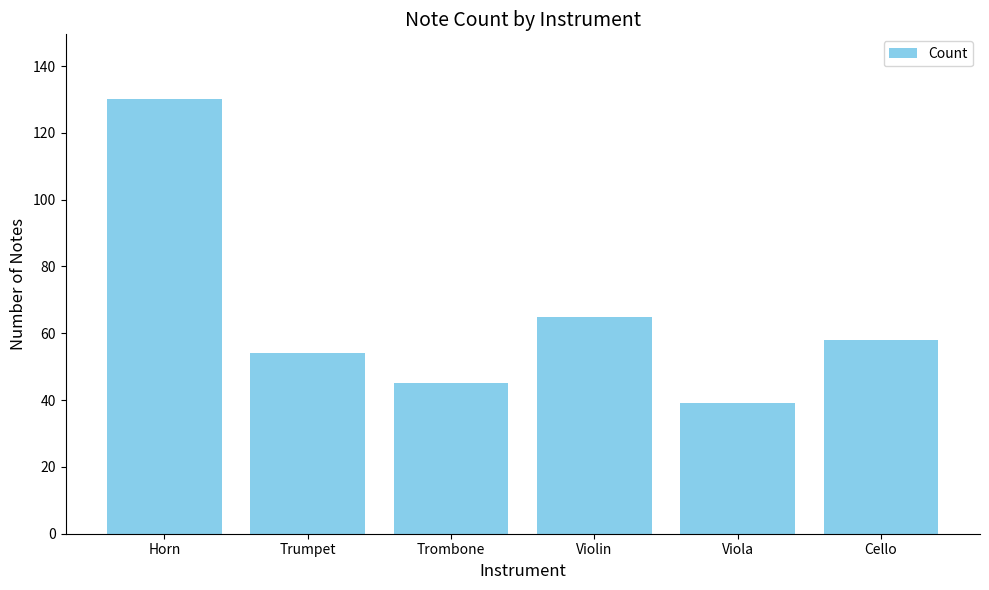

Rank the categories by value from highest to lowest.

Horn, Violin, Cello, Trumpet, Trombone, Viola